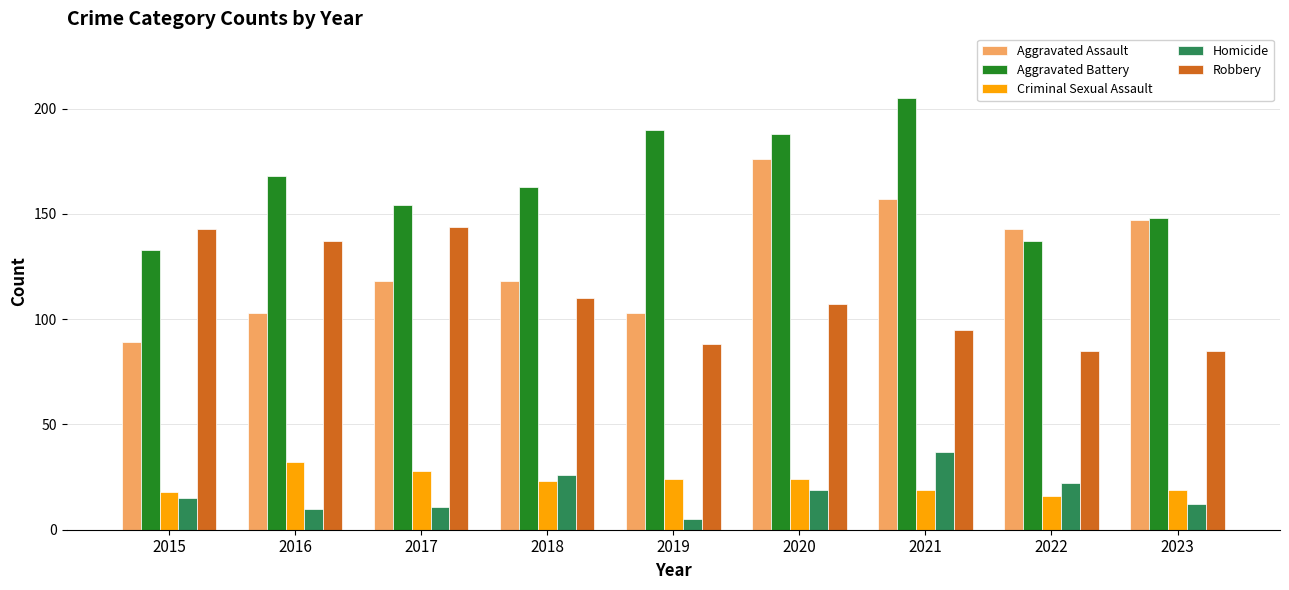

Rank the series at 2017 from highest to lowest value.

Aggravated Battery, Robbery, Aggravated Assault, Criminal Sexual Assault, Homicide